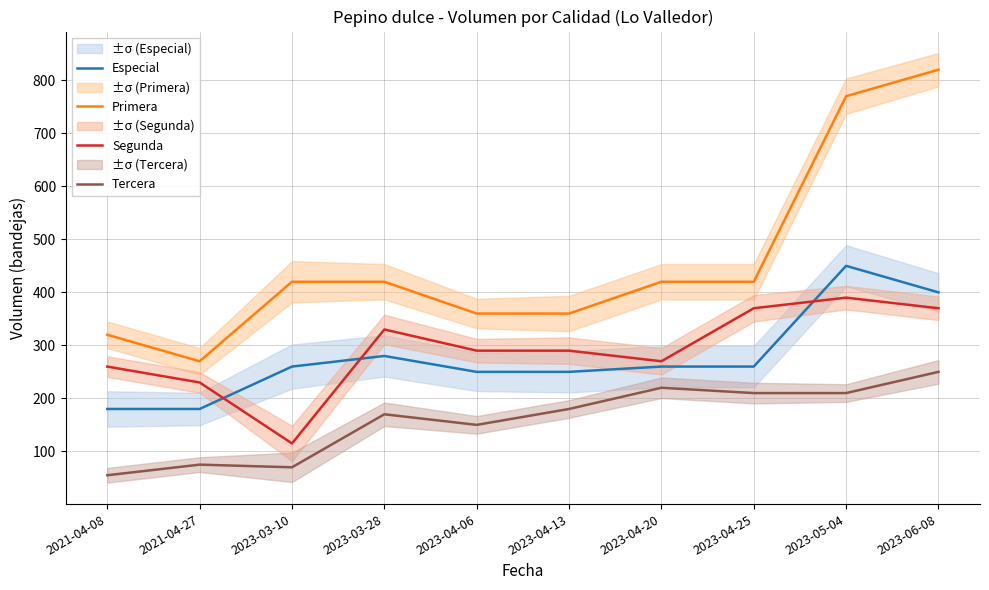

Reading left to right, transcribe all the data shown in this chart.

Especial: 180	180	260	280	250	250	260	260	450	400
Primera: 320	270	420	420	360	360	420	420	770	820
Segunda: 260	230	115	330	290	290	270	370	390	370
Tercera: 55	75	70	170	150	180	220	210	210	250